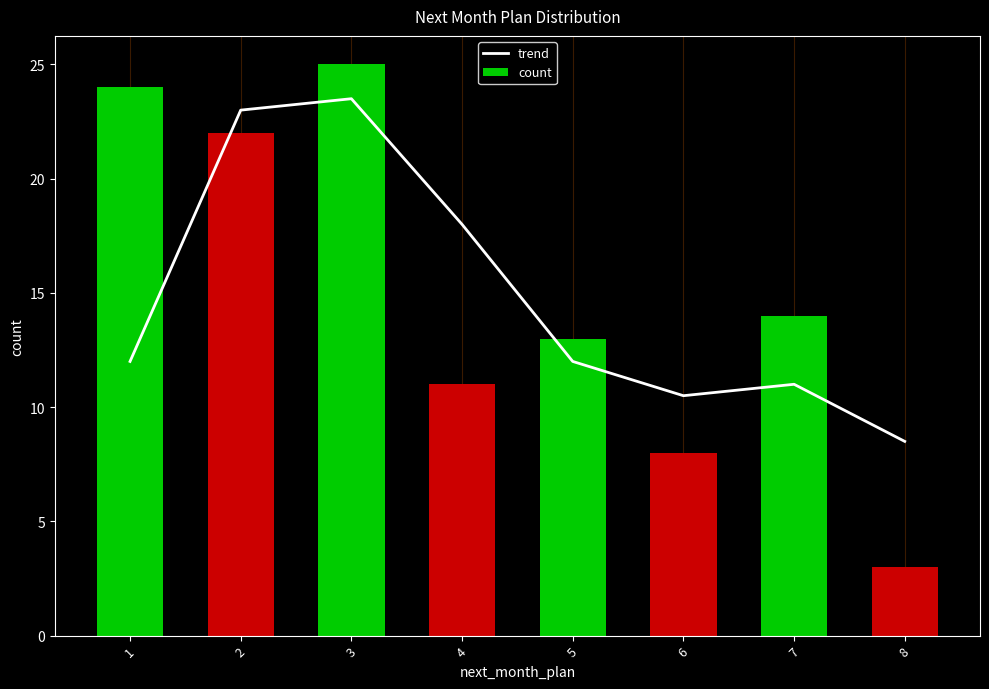

At which label does trend first exceed 12?

2